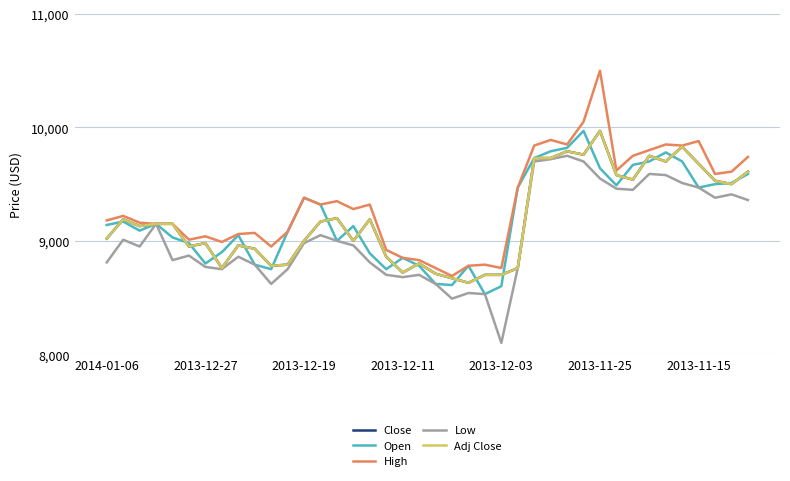

Does the chart have visible grid lines?

Yes